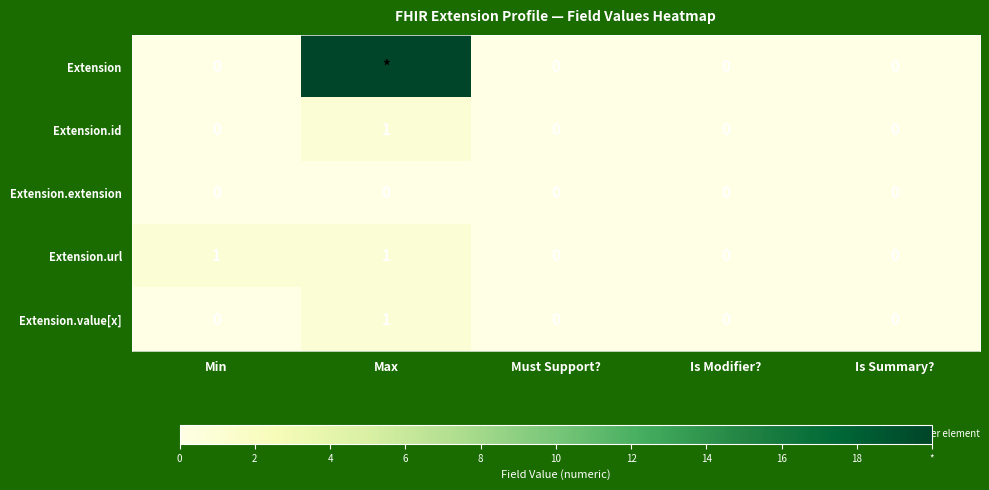

At which category is the sum across all series the highest?

Max